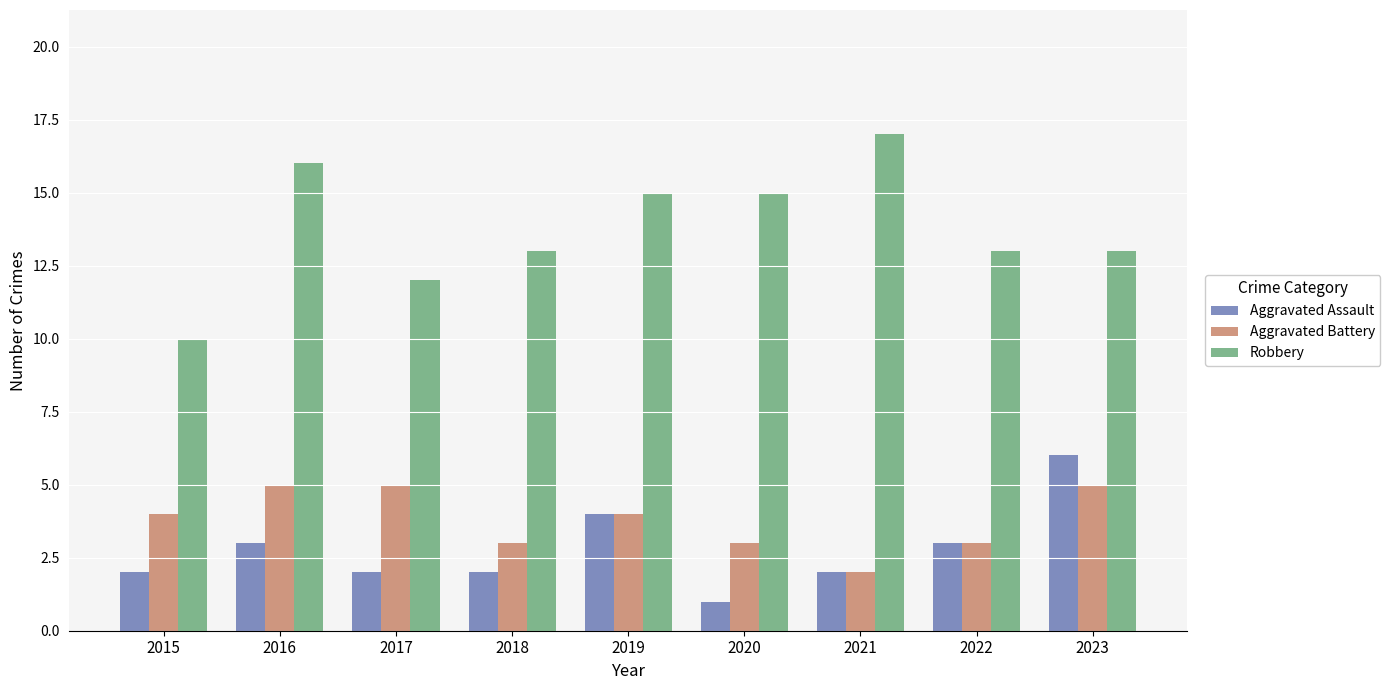

What is the value of the Aggravated Battery bar at the 1st from the left?

4